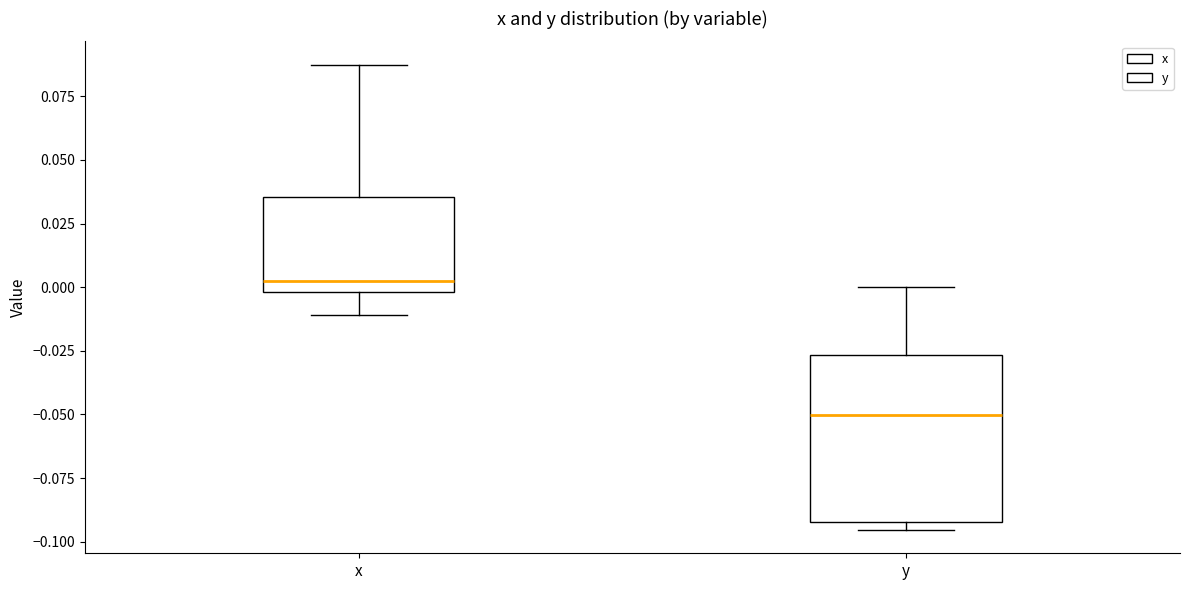

Where is the upper edge of the box for x on the y-axis? The values are not printed on the chart, so give them approximately, as read against the axis.

0.035